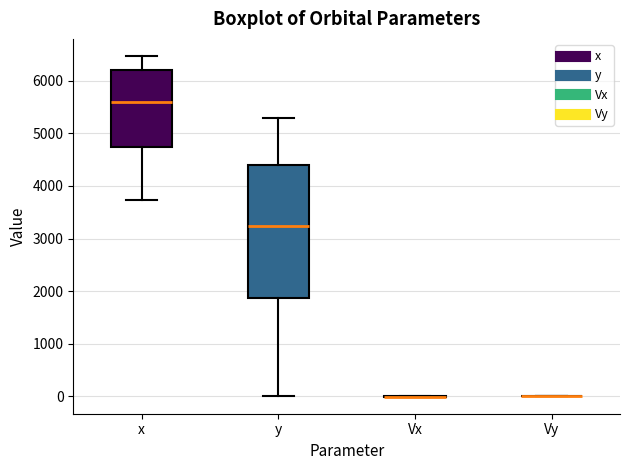

Which box is the tallest, from its lower edge to its upper edge?

y